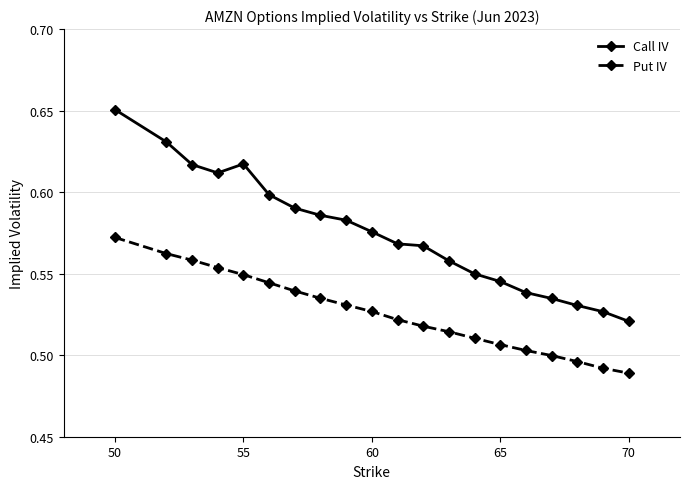

Count the Call IV values in the range 0 to 1.

20